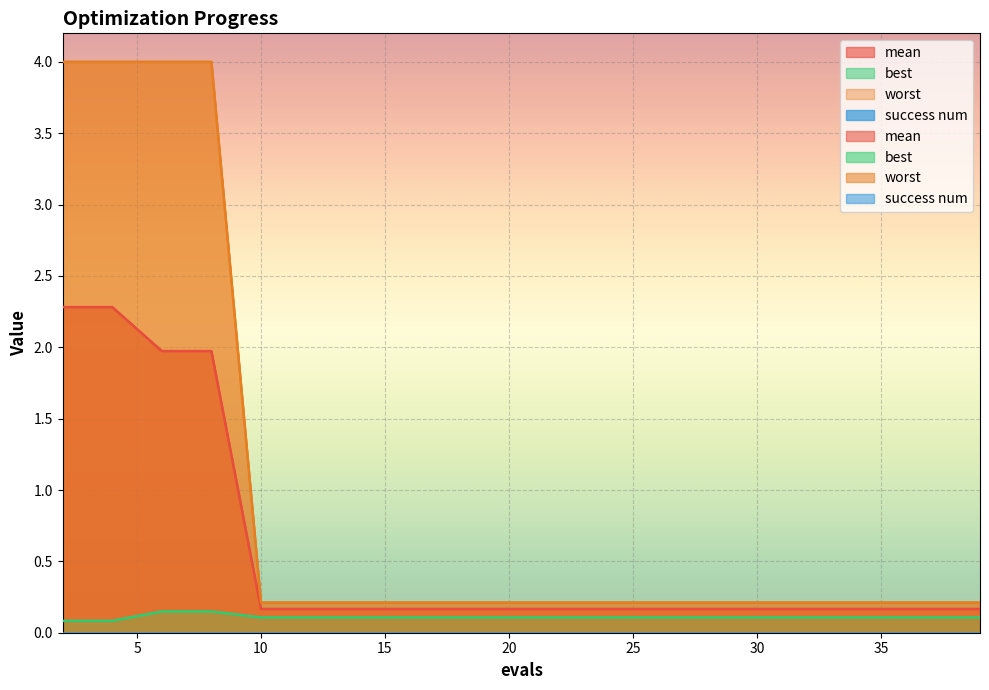

Reading left to right, list all the values displayed in this chart.

mean: 2.3	2.3	2.0	2.0	0.2	0.2	0.2	0.2	0.2	0.2	0.2	0.2	0.2	0.2	0.2	0.2	0.2	0.2	0.2	0.2
best: 0.1	0.1	0.1	0.1	0.1	0.1	0.1	0.1	0.1	0.1	0.1	0.1	0.1	0.1	0.1	0.1	0.1	0.1	0.1	0.1
worst: 4.0	4.0	4.0	4.0	0.2	0.2	0.2	0.2	0.2	0.2	0.2	0.2	0.2	0.2	0.2	0.2	0.2	0.2	0.2	0.2